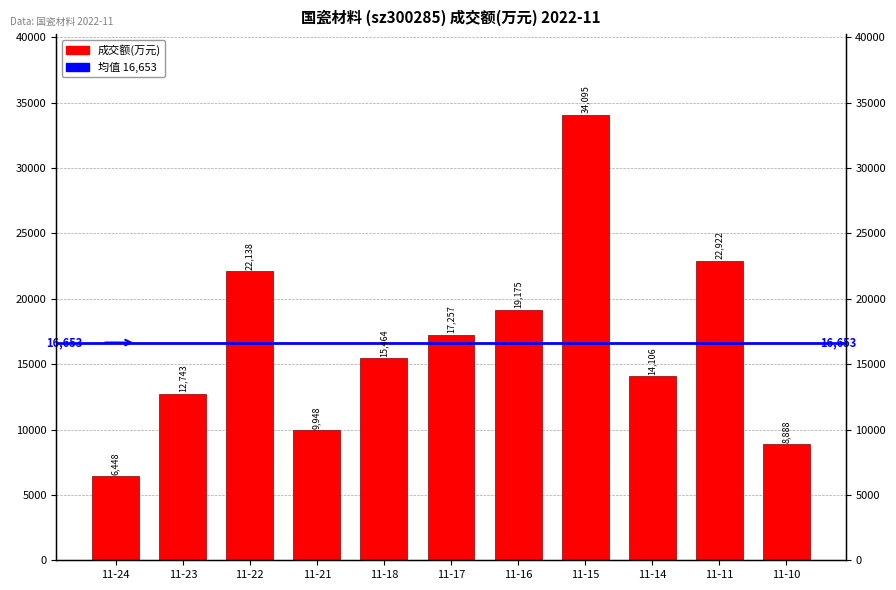

What is the difference between the second highest and minimum values?

16474